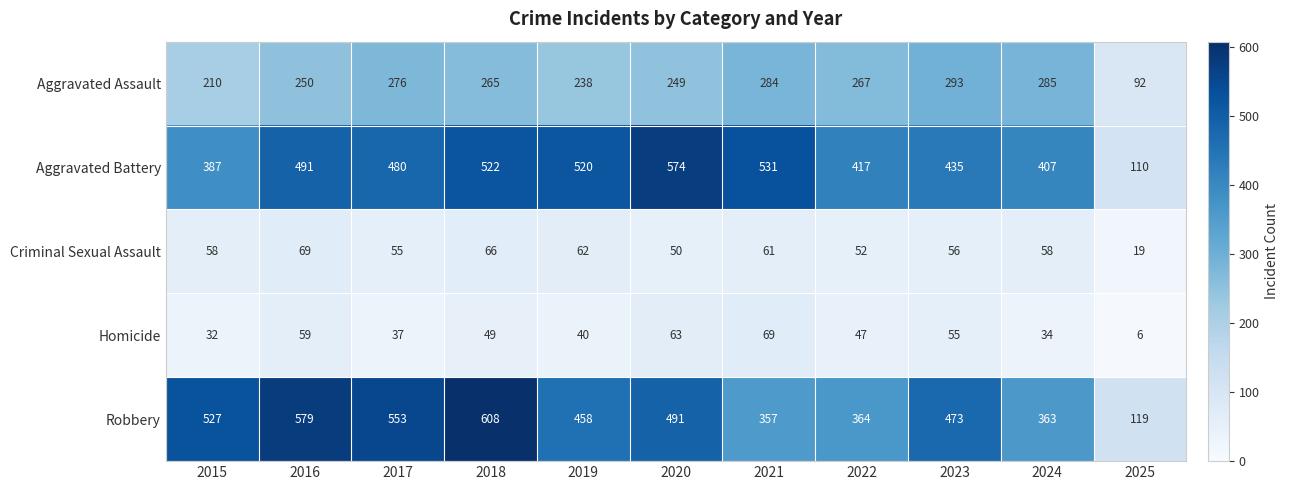

What is the total value across all series at 2015?

1214